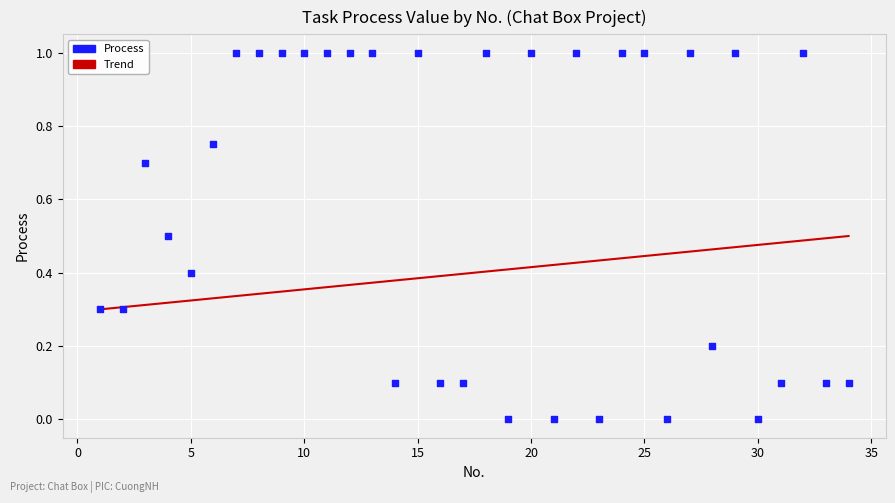

What is the range of X values (max minus min)?

33.0